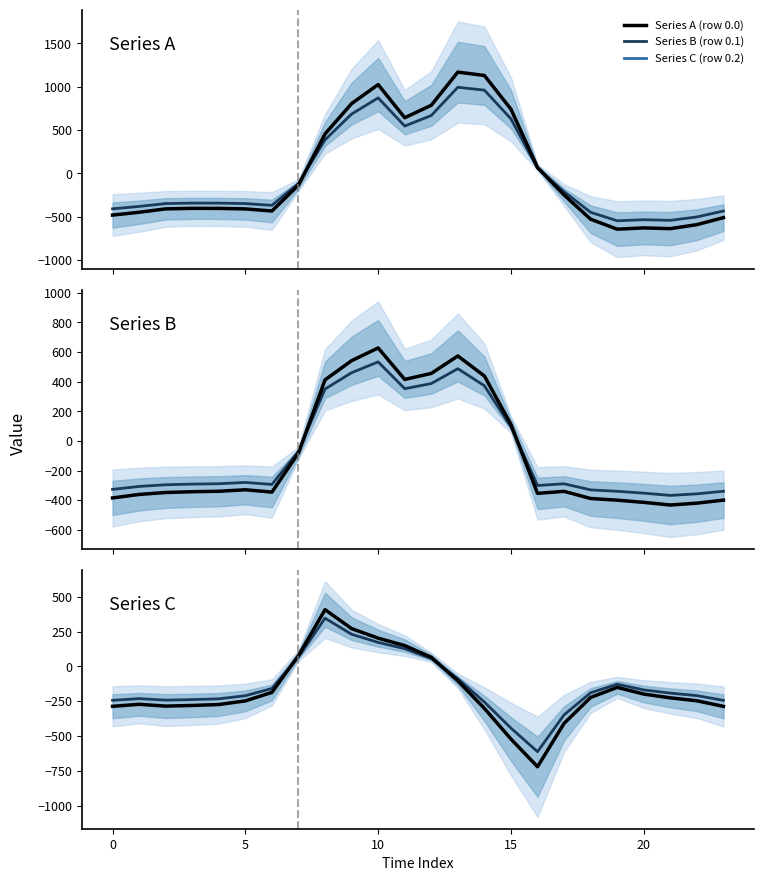

What is the spread (max minus min) of values at 22?

382.0